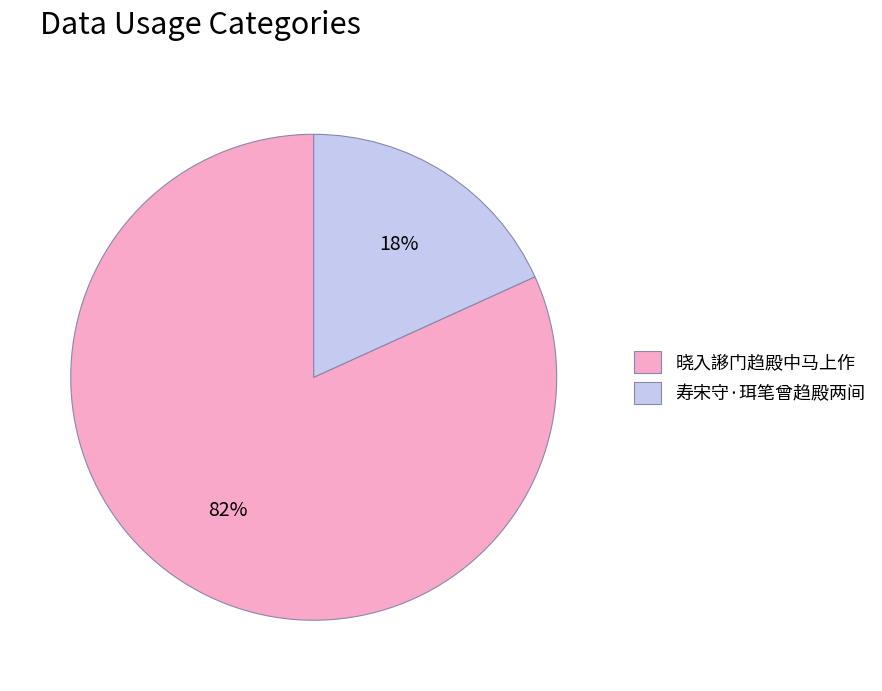

To the nearest percent, what percentage of the pie is 晓入謻门趋殿中马上作?

82%